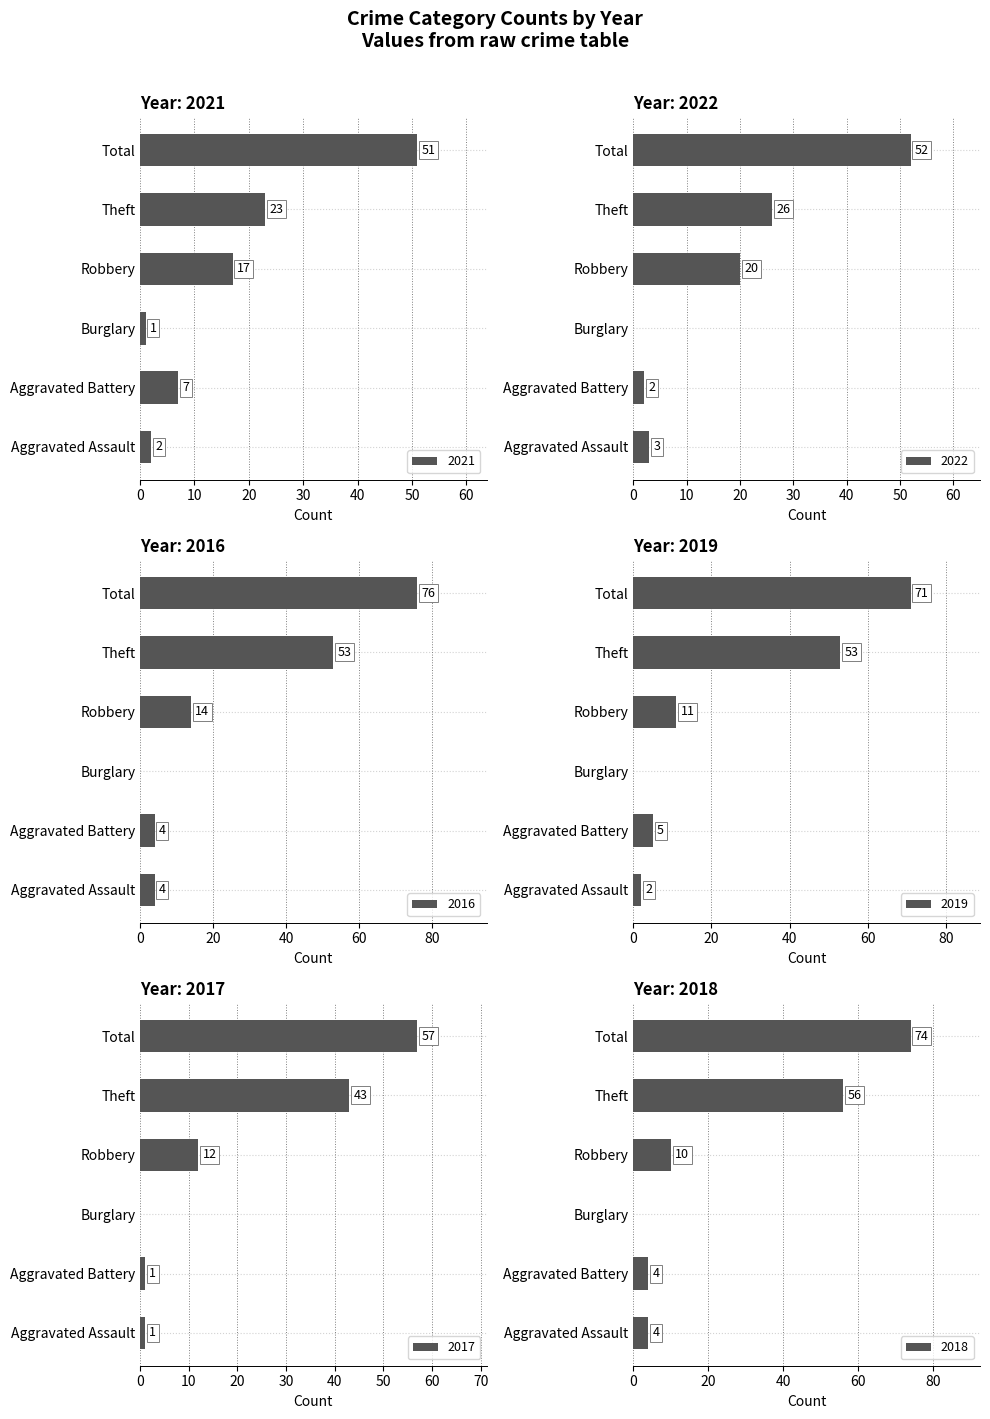

How many bars are there in each group?

6